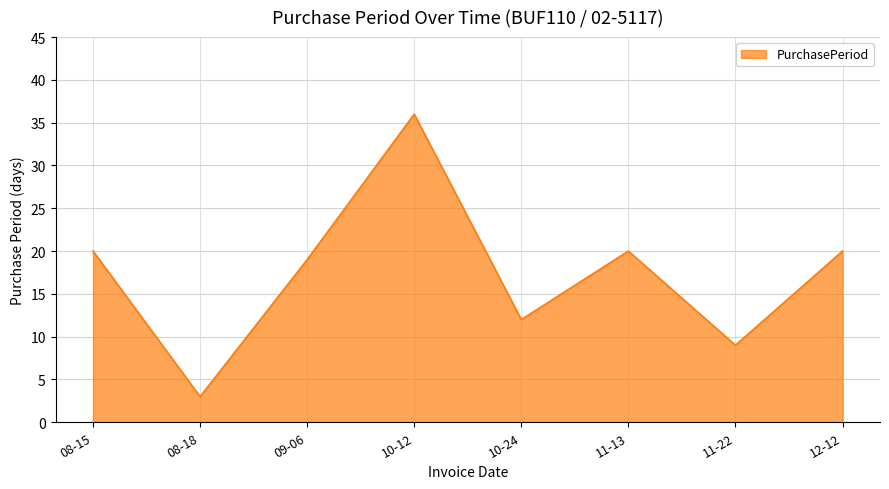

How many categories are shown in the chart?

8